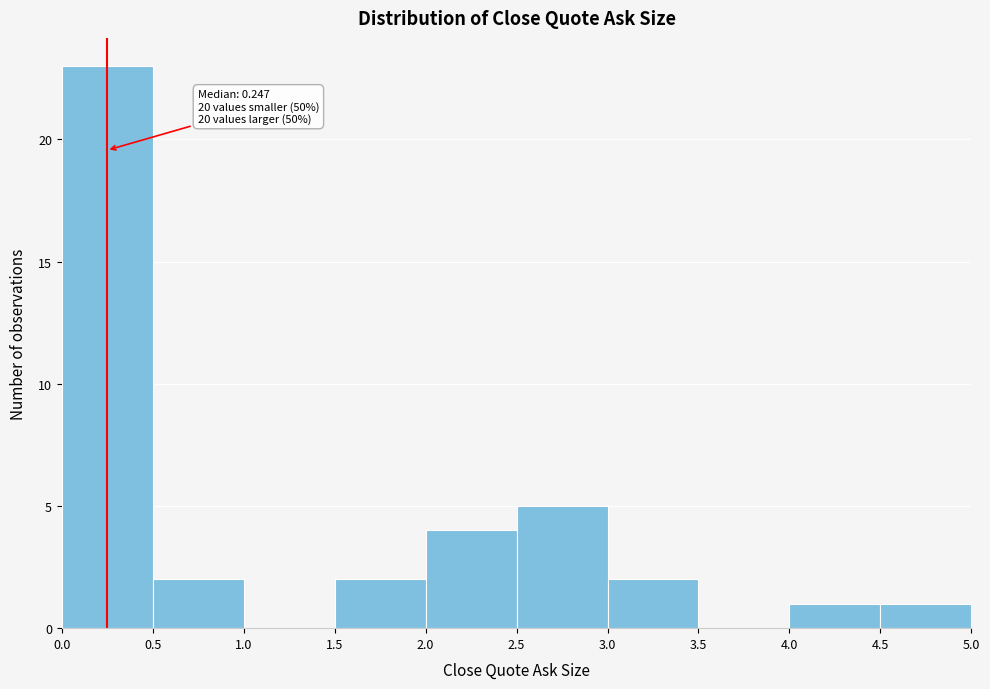

Which range on the x-axis has the tallest bar?

0.0 to 0.5